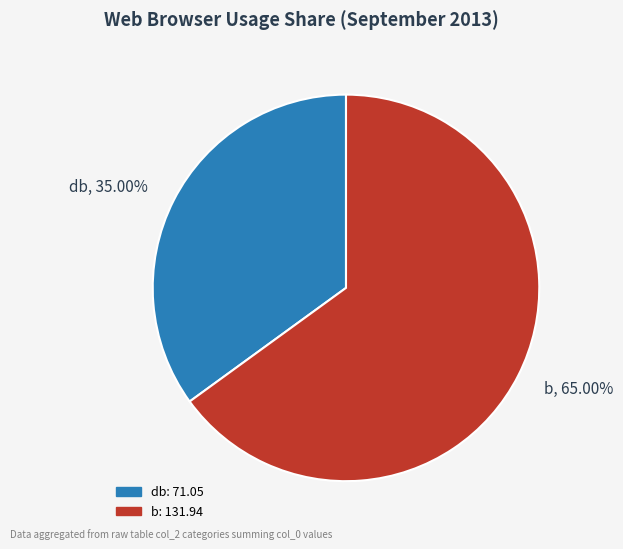

Does b, 65.00% represent more than half of the total?

Yes